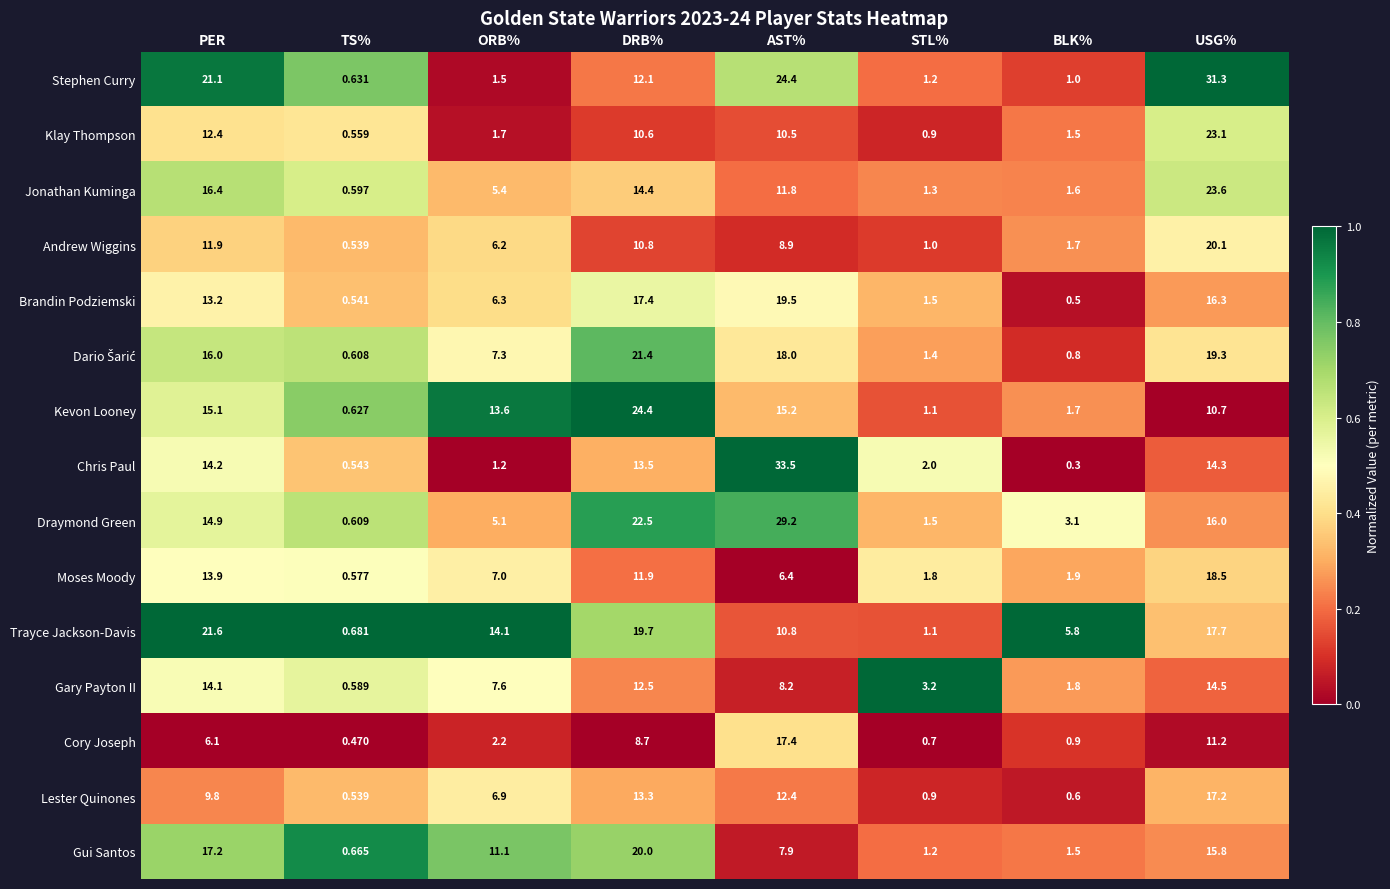

What is the total value across all series at BLK%?

24.7